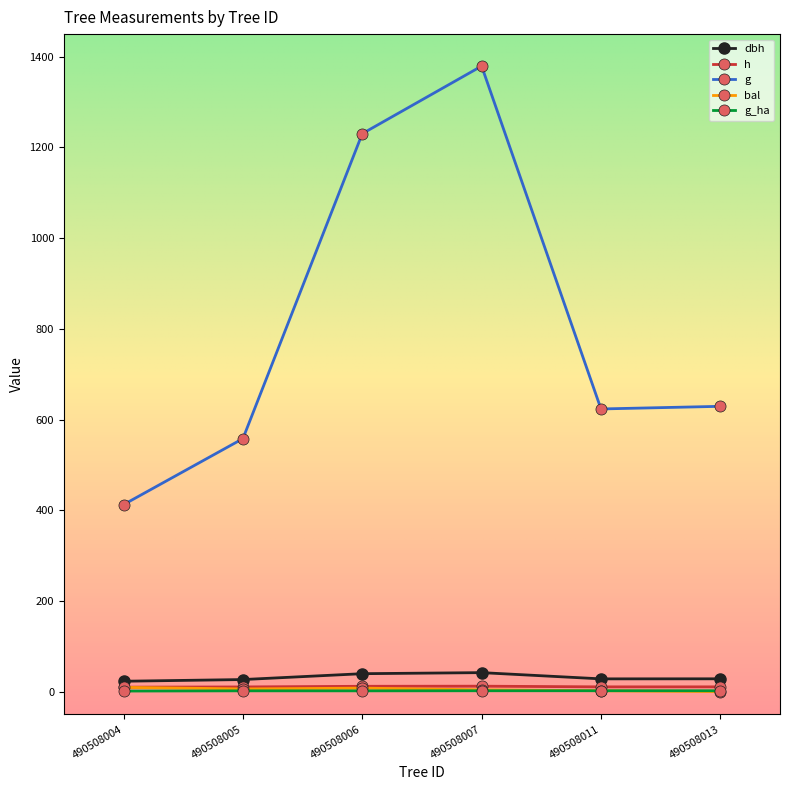

True or false: g and g_ha cross at least once.

False